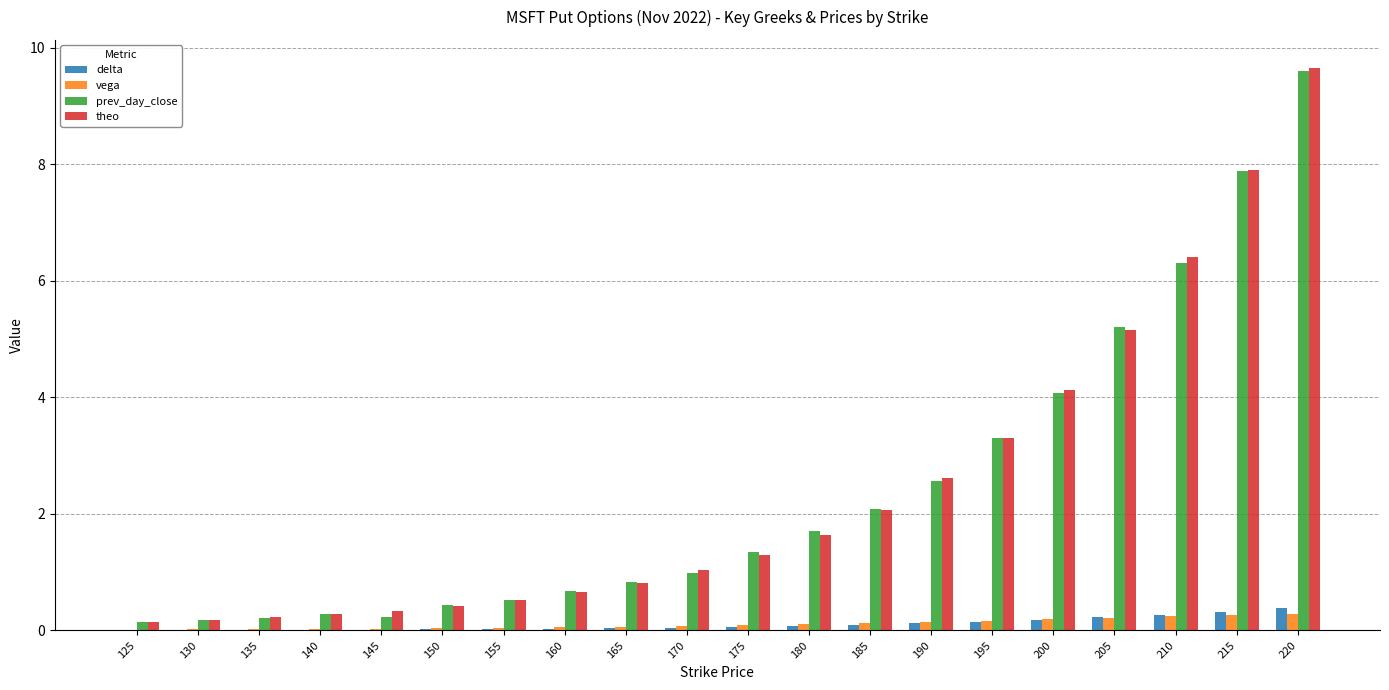

The vega series shows 0.2 at 195. True or false?

True